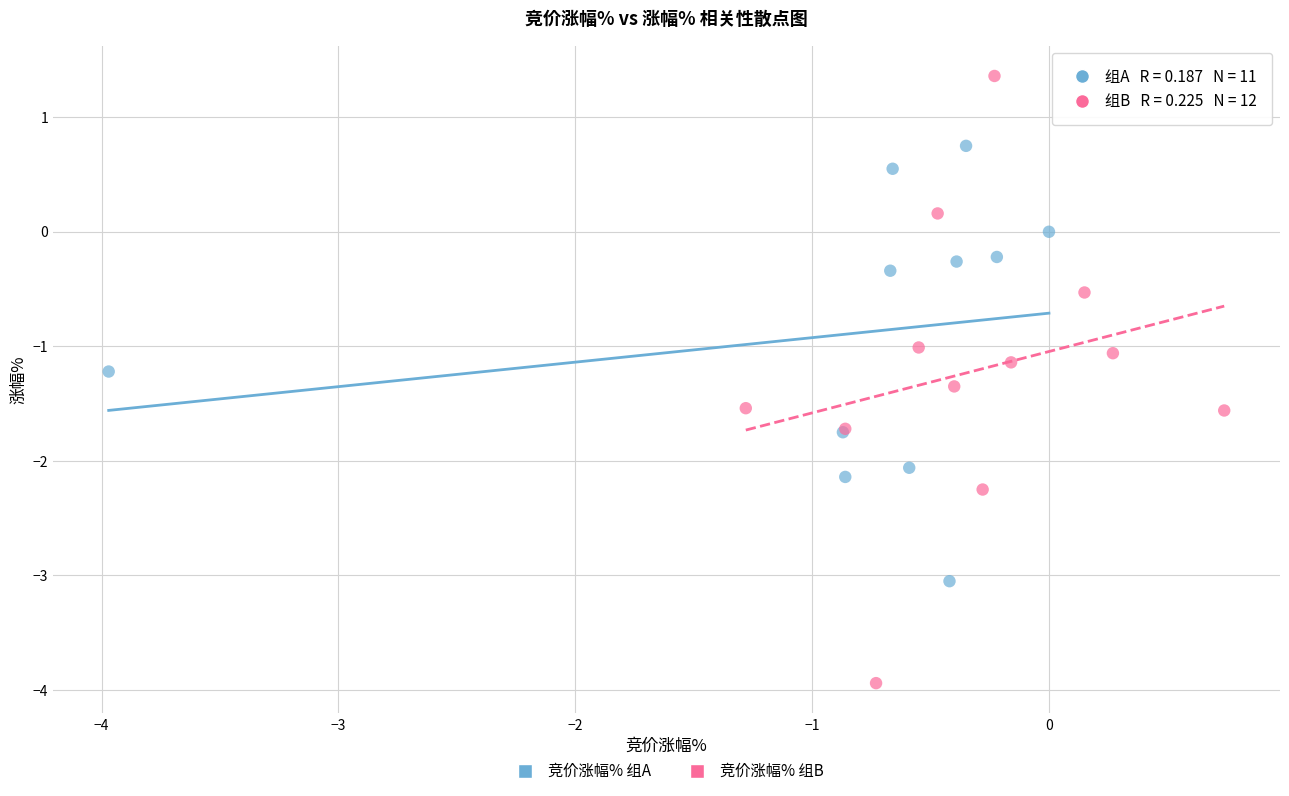

Which series has the widest spread of Y values?

竞价涨幅% 组B